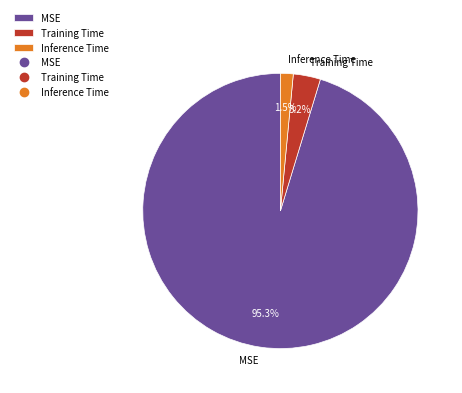

What is the largest slice in the pie chart?

MSE